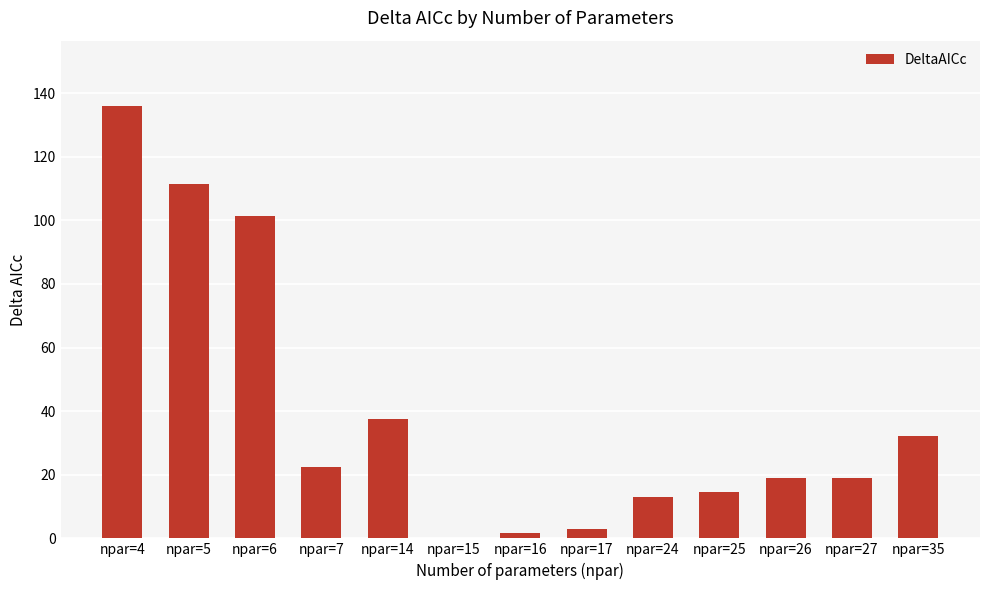

What is the maximum value shown in the chart?

136.1